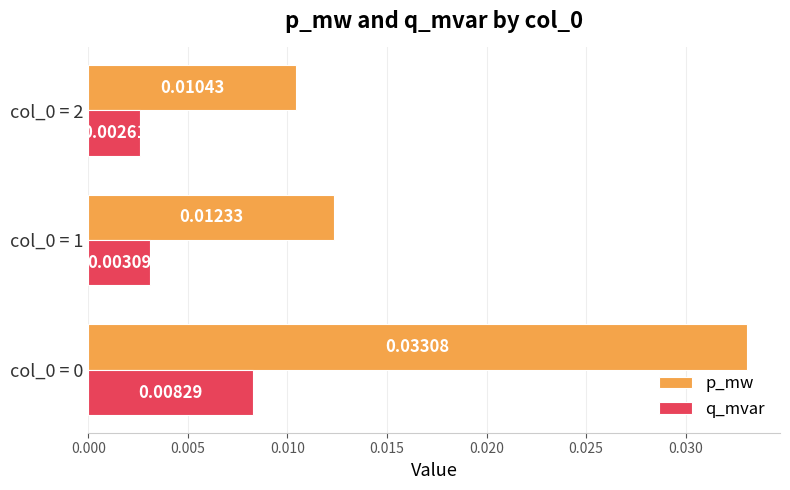

Count the p_mw values in the range 0 to 1.

3